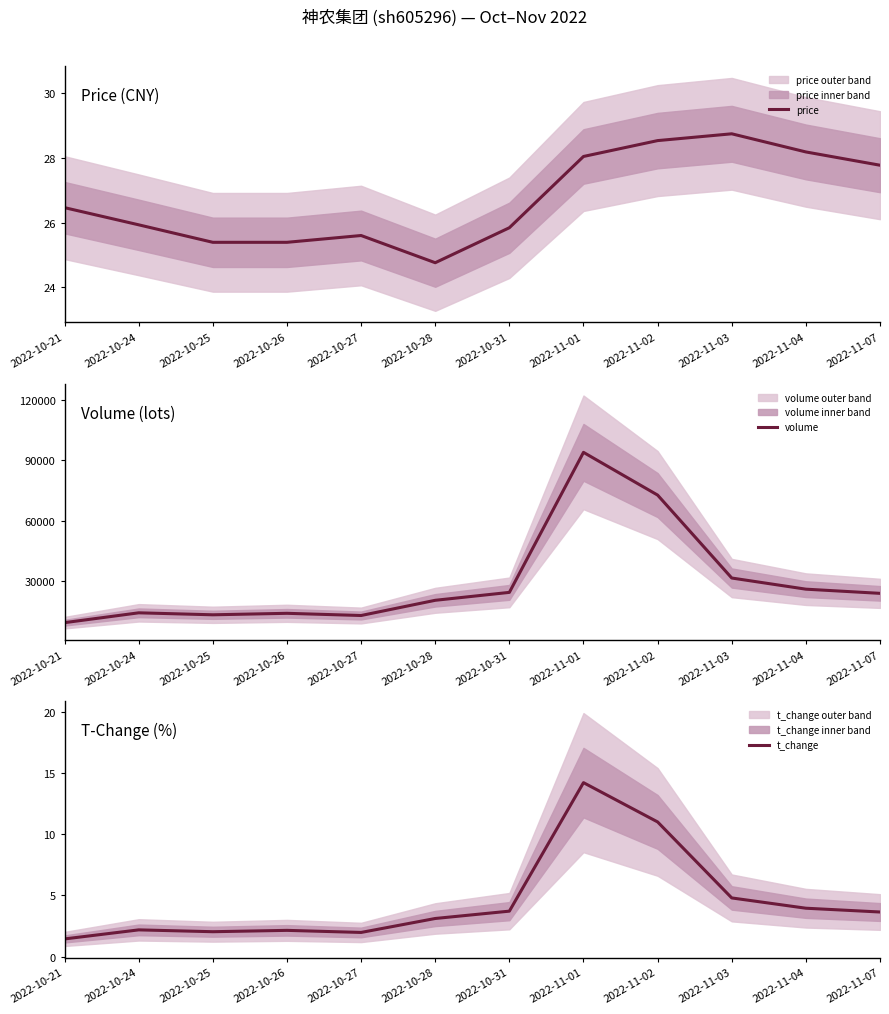

How many data points in volume are less than 24028?

6